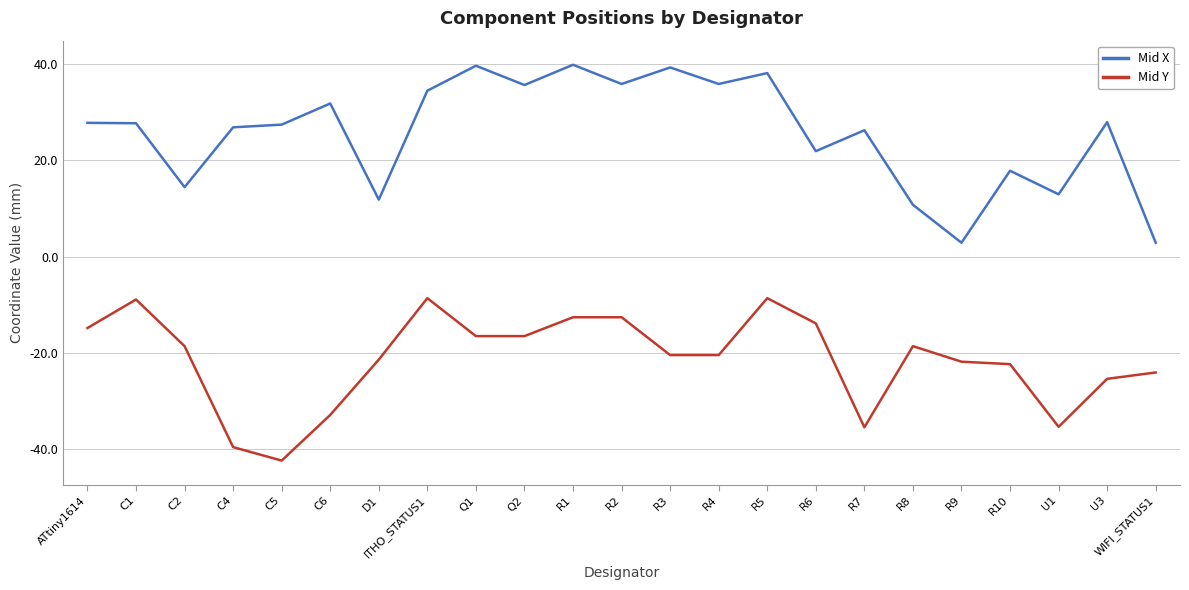

What is the minimum value shown in the chart?

-42.3